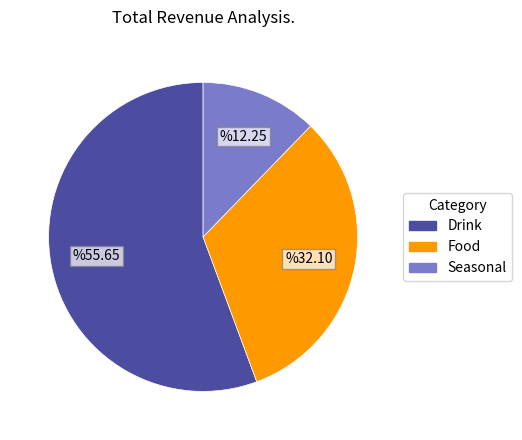

What is the majority slice?

Drink